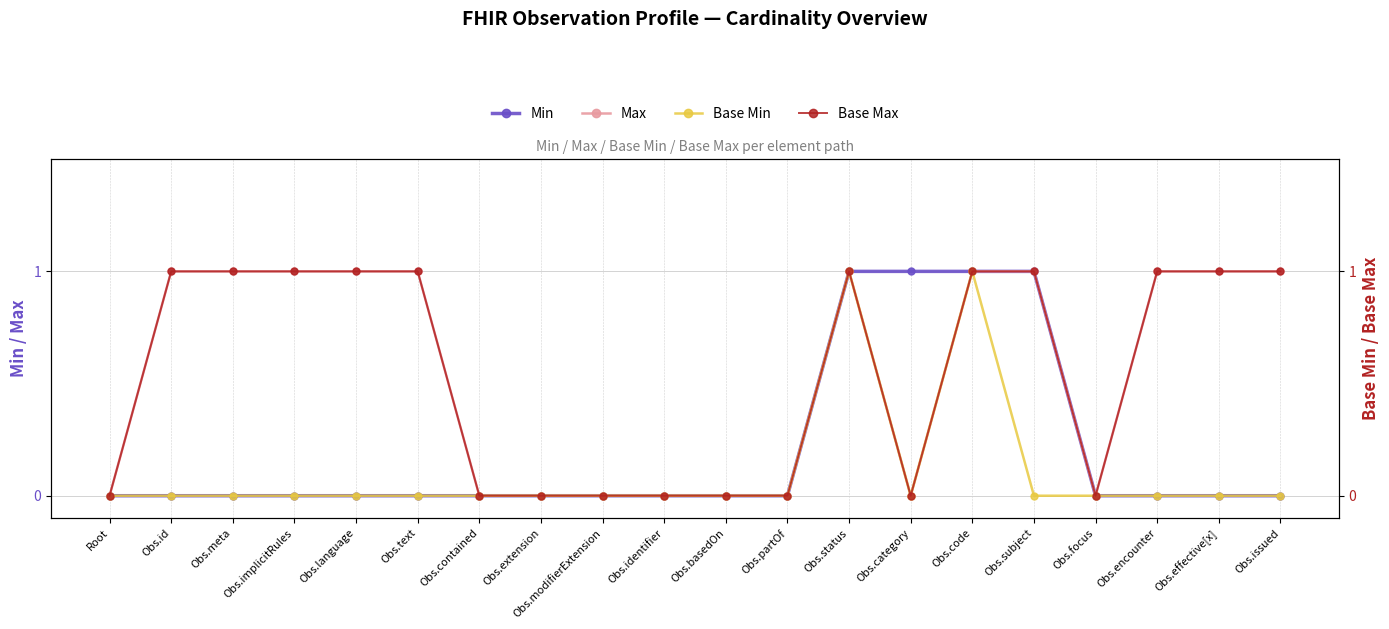

Does the chart display data point markers on the line(s)?

Yes